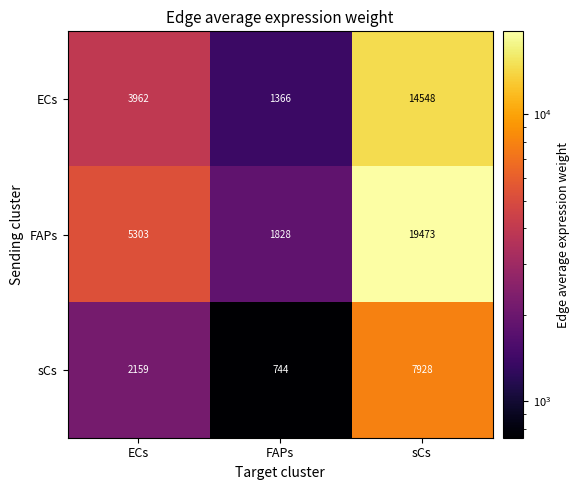

Reading left to right, list all the values displayed in this chart.

ECs: ECs=3962	FAPs=1366	sCs=14548
FAPs: ECs=5303	FAPs=1828	sCs=19473
sCs: ECs=2159	FAPs=744	sCs=7928